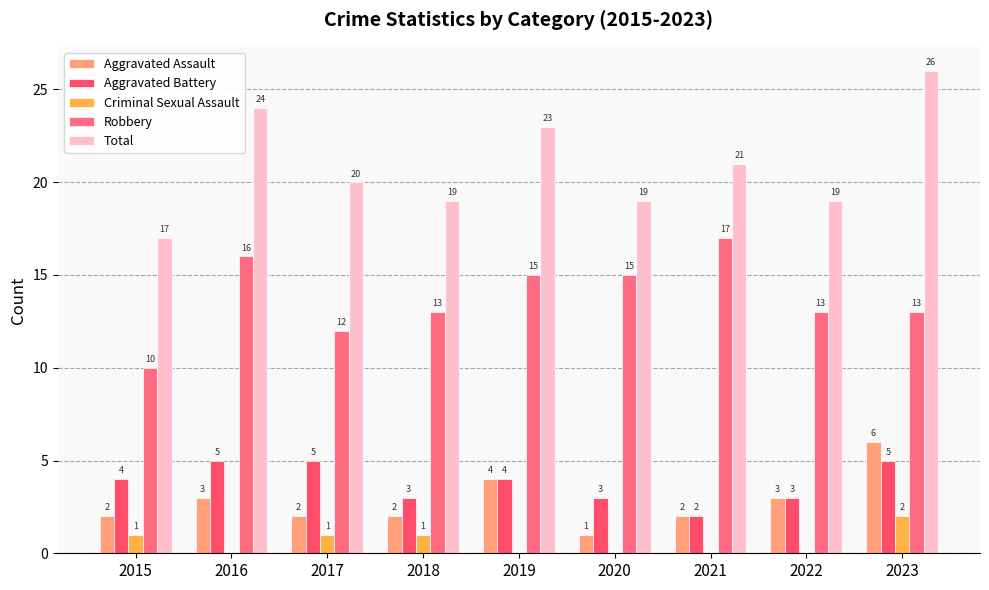

What is the difference between the maximum and minimum values in the Criminal Sexual Assault series?

2